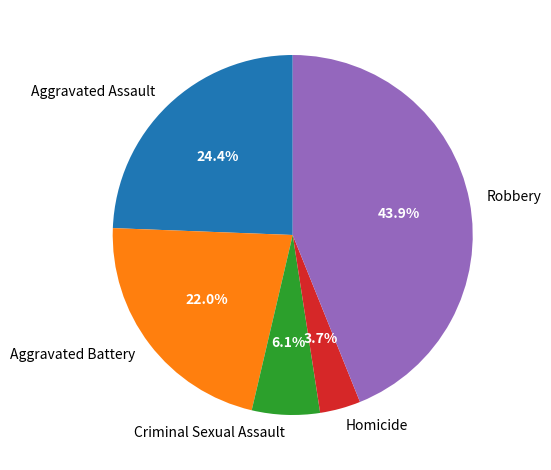

To the nearest percent, what portion does Robbery represent?

44%